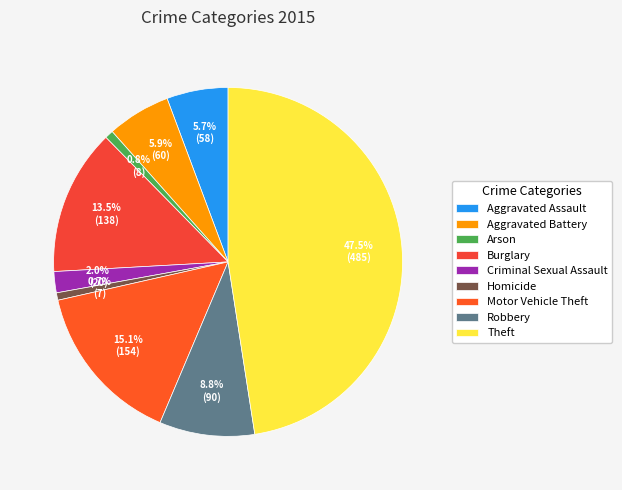

Rank the categories by value from lowest to highest.

Homicide, Arson, Criminal Sexual Assault, Aggravated Assault, Aggravated Battery, Robbery, Burglary, Motor Vehicle Theft, Theft